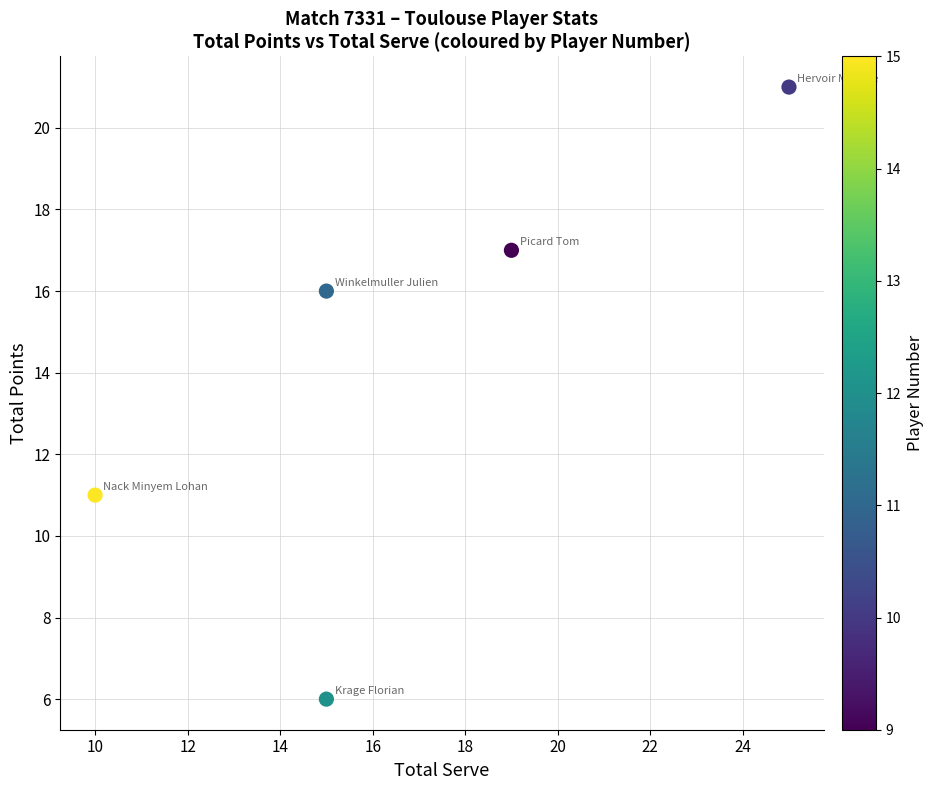

What is the average X value?

17